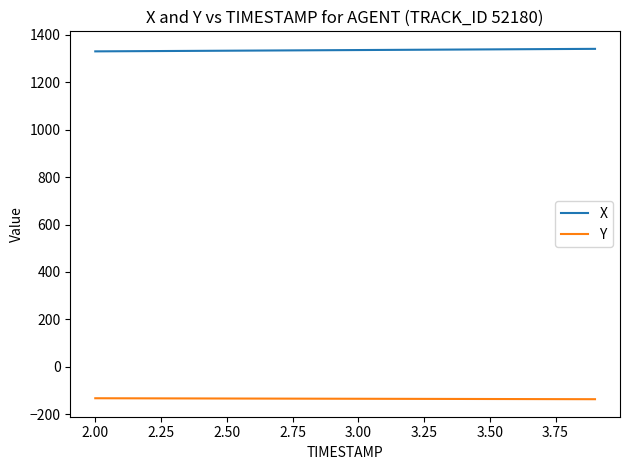

How many categories are shown in the chart?

20